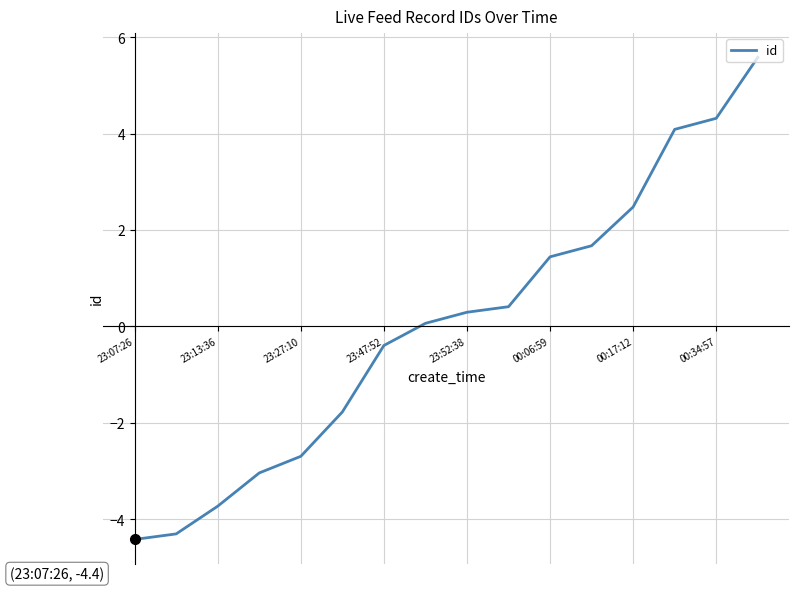

How many values exceed 0?

9